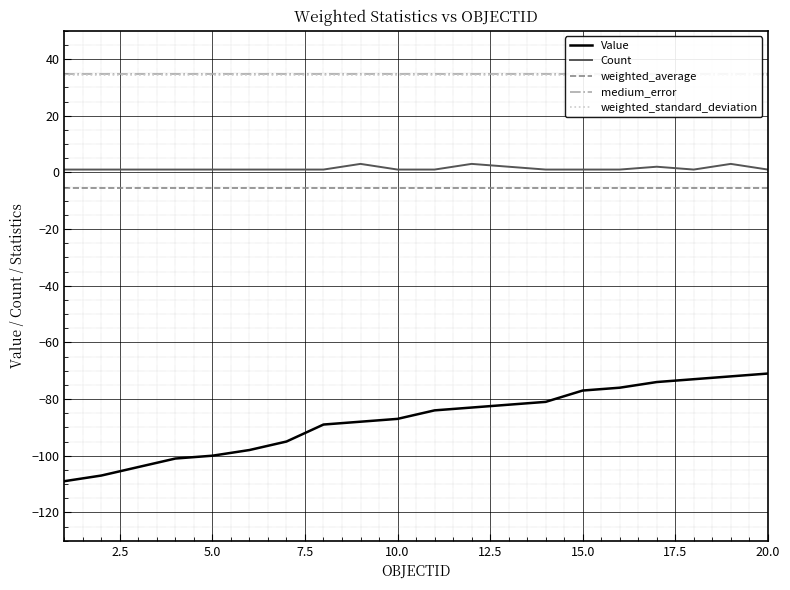

True or false: Value has a value of -100.0 at 5.0.

True